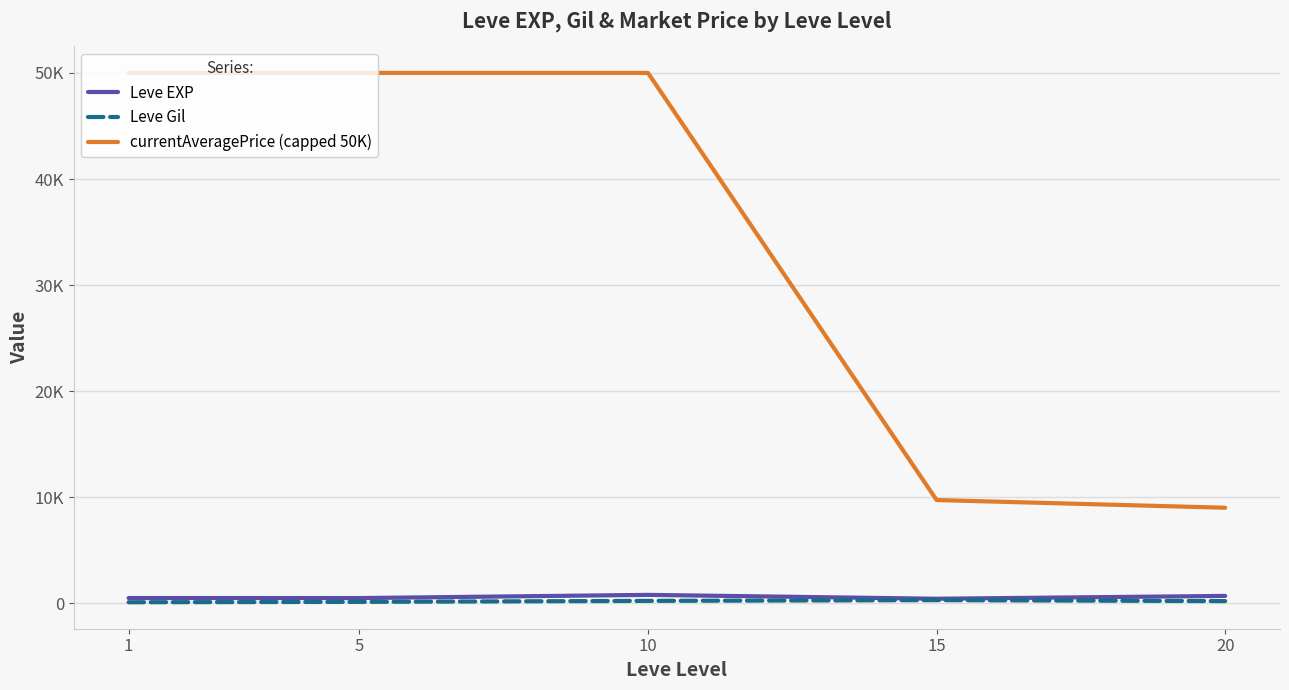

What are all the series names shown in the legend?

Leve EXP, Leve Gil, currentAveragePrice (capped 50K)